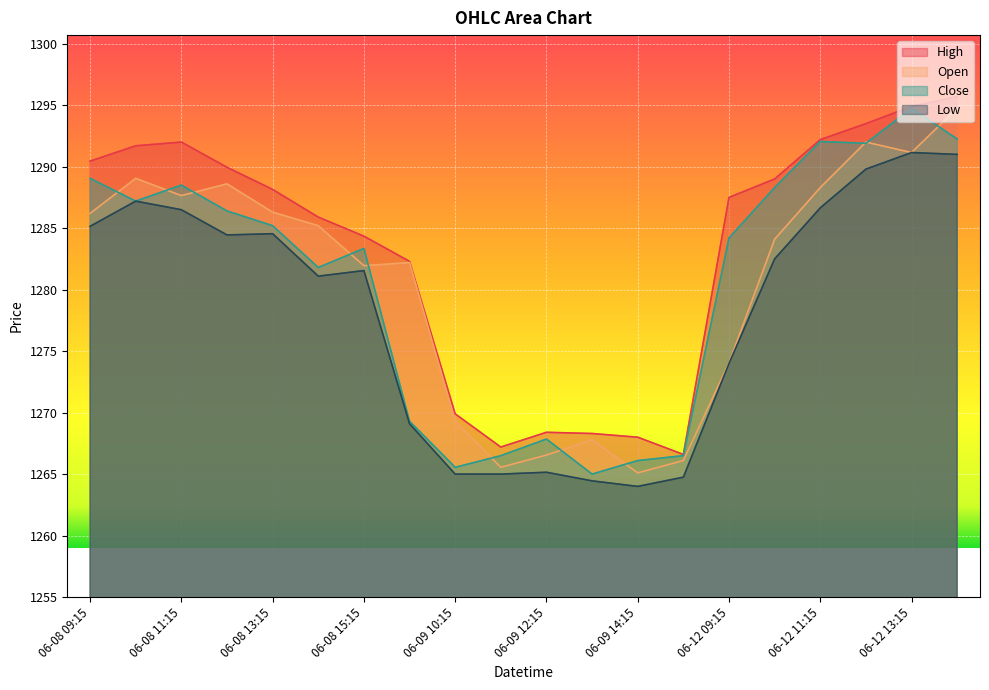

At which category does Low reach its first local valley?

06-08 12:15